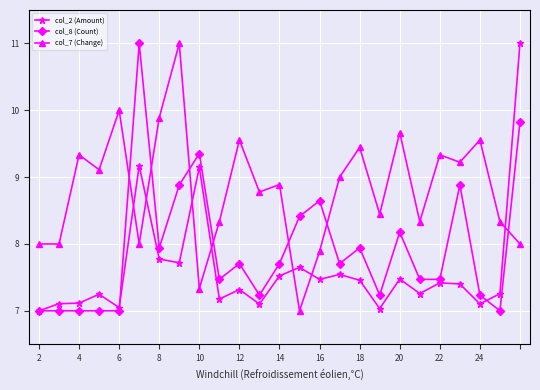

Which series has the largest total across all categories?

col_7 (Change)